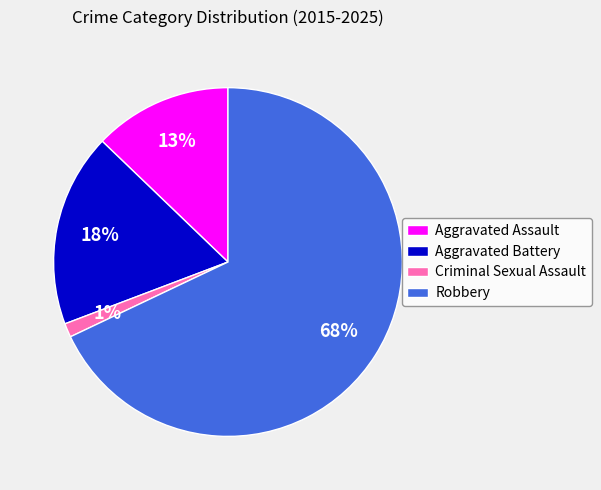

Count the number of slices in the pie.

4